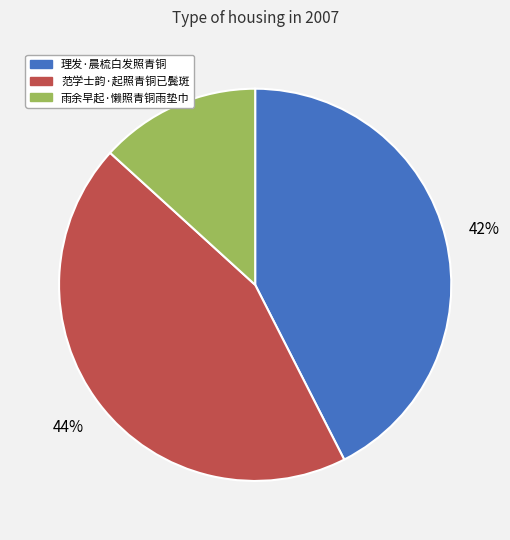

Which slice is the largest?

范学士韵·起照青铜已鬓斑